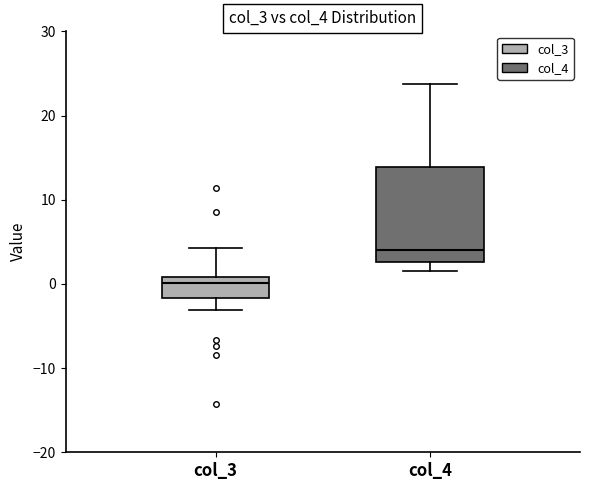

Reading left to right, read every box against the y-axis: the position of its median line, the range the box covers, and the ends of its whiskers. The values are not printed on the chart, so give them approximately, as read against the axis.

col_3: median 0, box -2 to 1, whiskers -3 to 4
col_4: median 4, box 3 to 14, whiskers 2 to 24